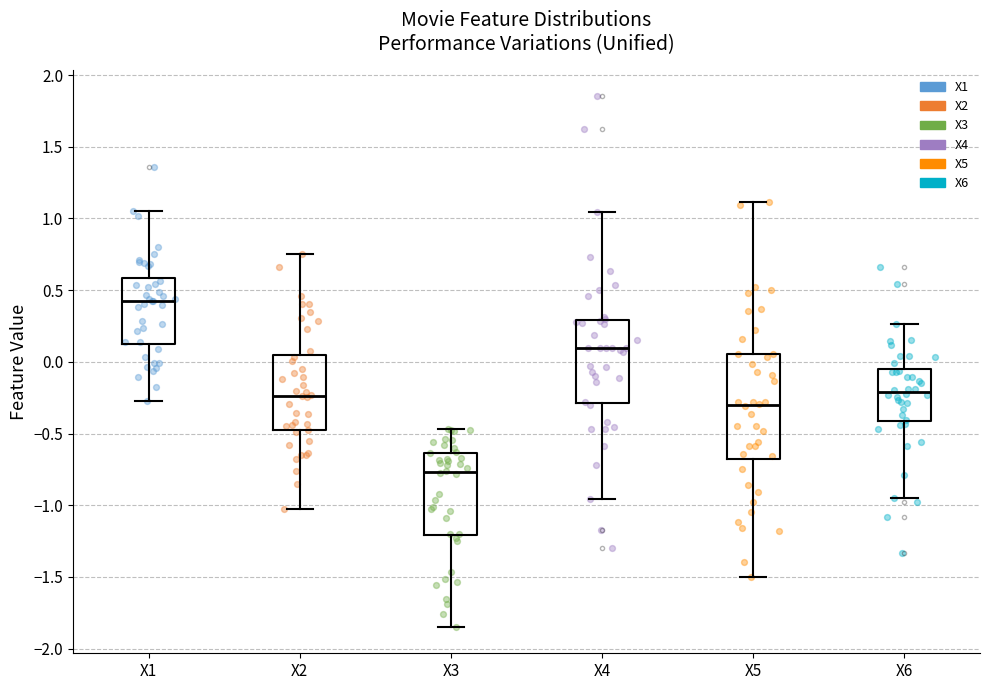

Comparing the boxes themselves (not the whiskers), which one is the tallest?

X5